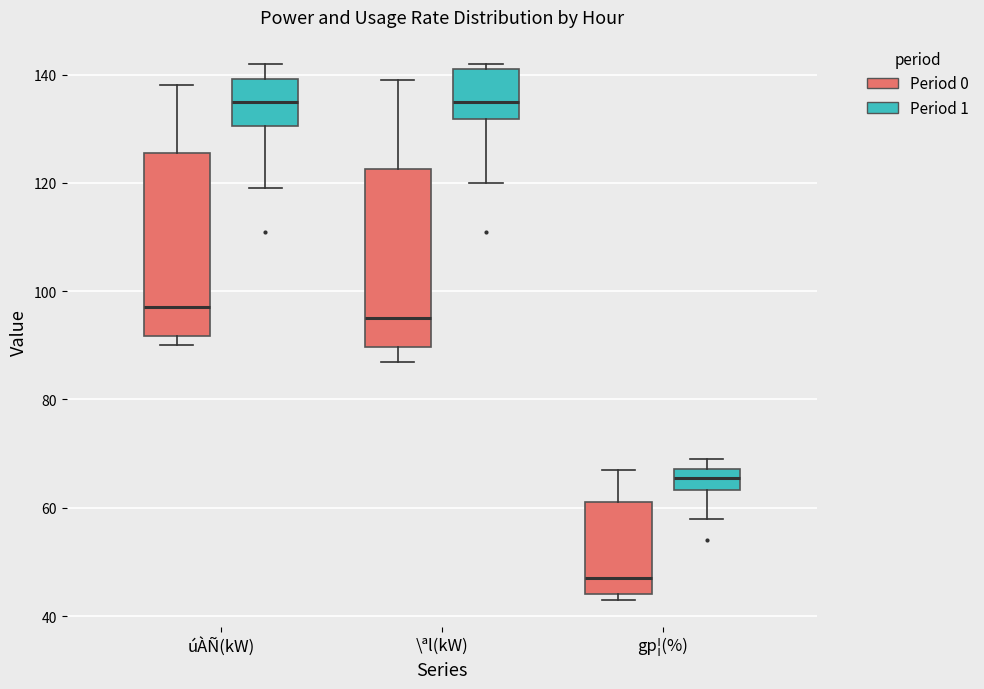

Reading left to right, read every box against the y-axis: the position of its median line, the range the box covers, and the ends of its whiskers. The values are not printed on the chart, so give them approximately, as read against the axis.

úÀÑ(kW) (Period 0): median 98, box 92 to 126, whiskers 90 to 138
úÀÑ(kW) (Period 1): median 136, box 130 to 140, whiskers 120 to 142
\ªl(kW) (Period 0): median 96, box 90 to 122, whiskers 88 to 140
\ªl(kW) (Period 1): median 136, box 132 to 142, whiskers 120 to 142 (just above the box's upper edge)
gp¦(%) (Period 0): median 48, box 44 to 62, whiskers 44 (just below the box's lower edge) to 68
gp¦(%) (Period 1): median 66, box 64 to 68, whiskers 58 to 70